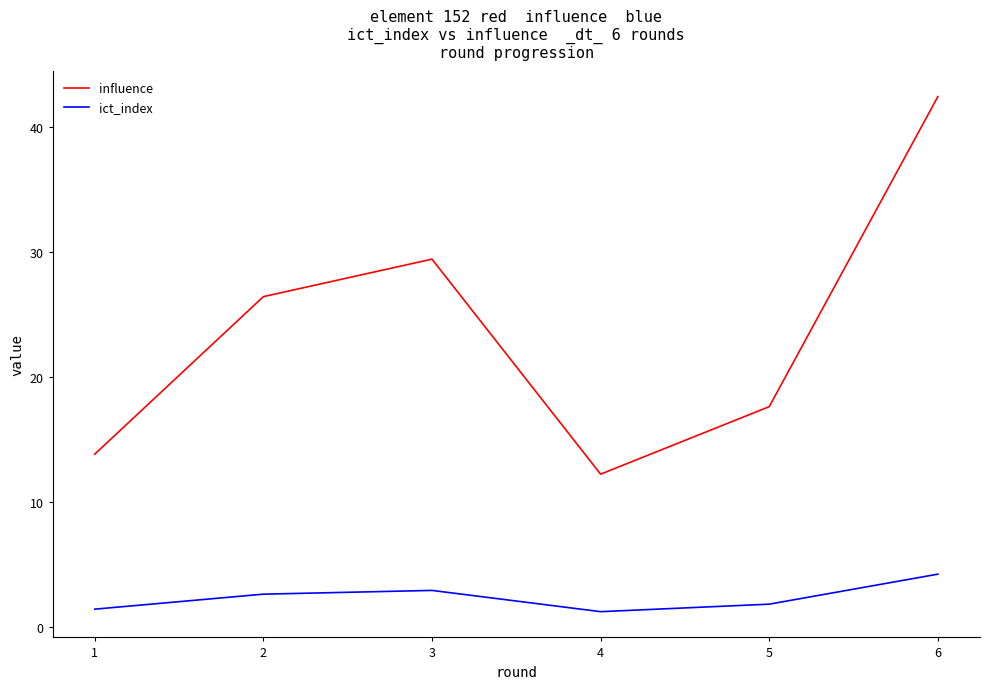

What is the difference between the highest and lowest values at 5?

15.8